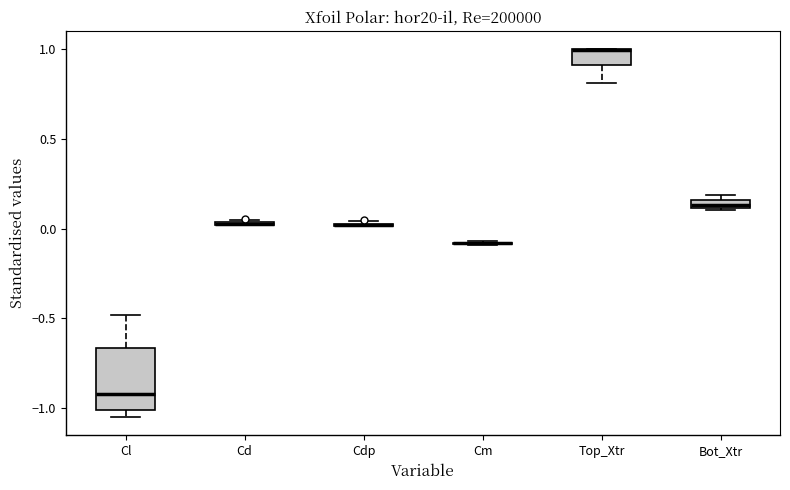

Which box is the tallest, from its lower edge to its upper edge?

Cl